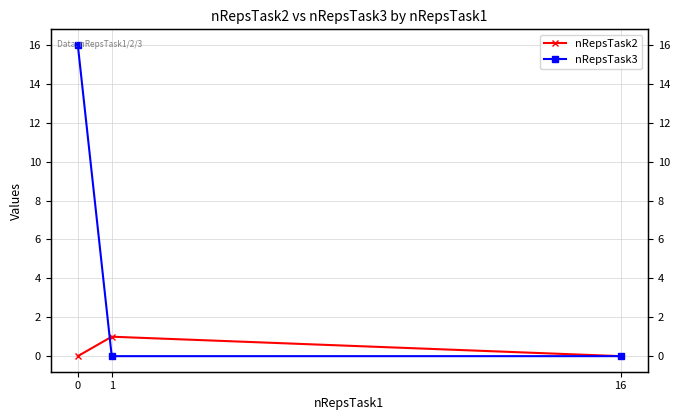

What value does the nRepsTask3 series have at 0, to the nearest 10?

20